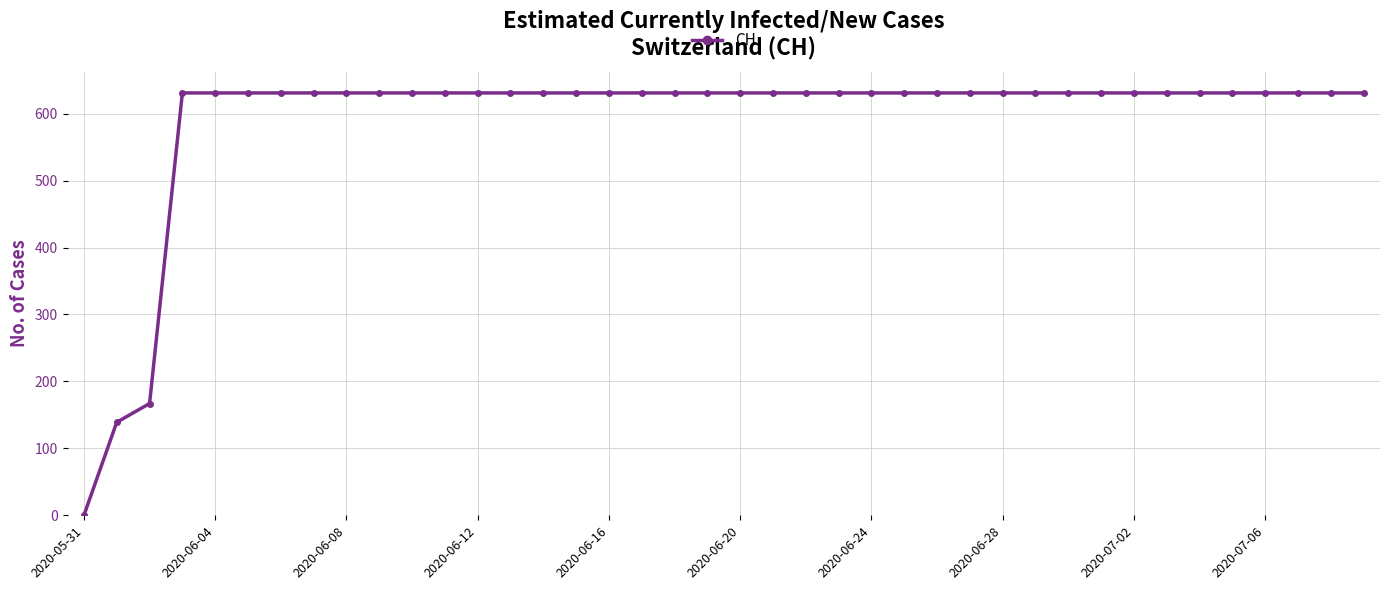

What is the value of the 10th point from the left?

631